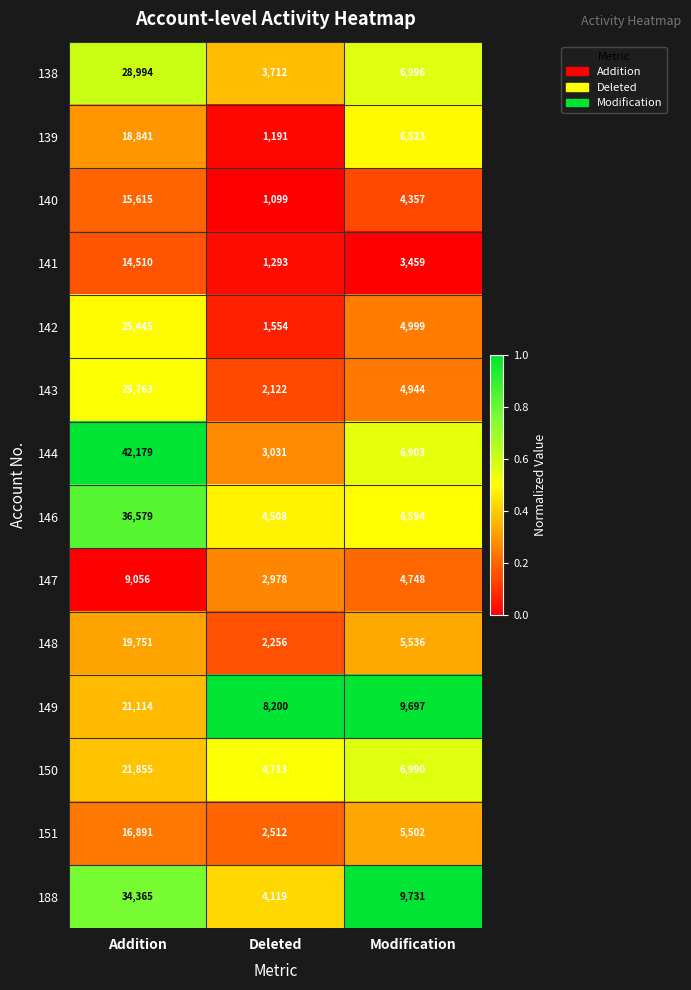

What value does the 147 series have at Addition, to the nearest 50?

9050